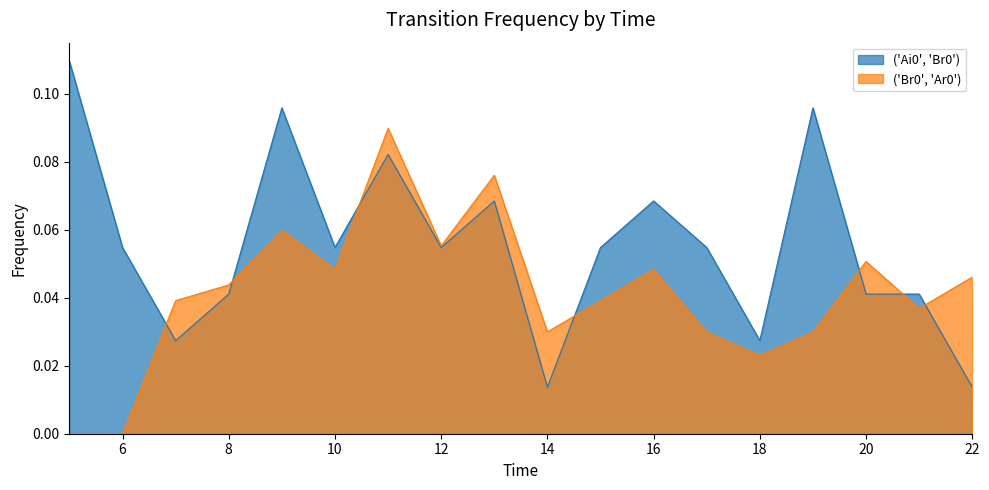

The ('Br0', 'Ar0') series shows 0.0 at 18. True or false?

True